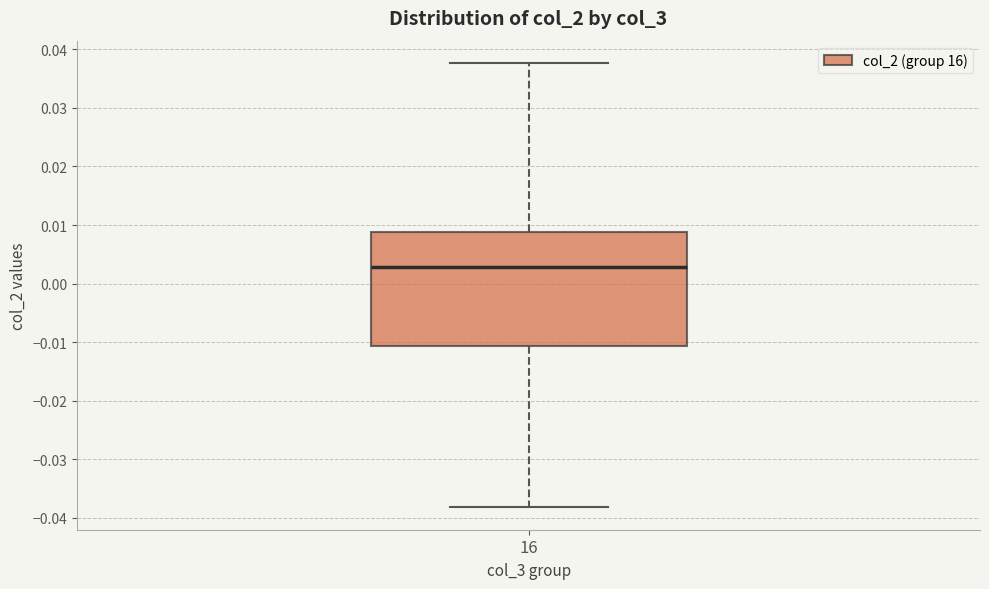

Transcribe this box plot: give where the median line is, the range the box spans, and where the two whiskers end, as read against the y-axis. The values are not printed on the chart, so give them approximately, as read against the axis.

median 0.003, box -0.011 to 0.009, whiskers -0.038 to 0.038